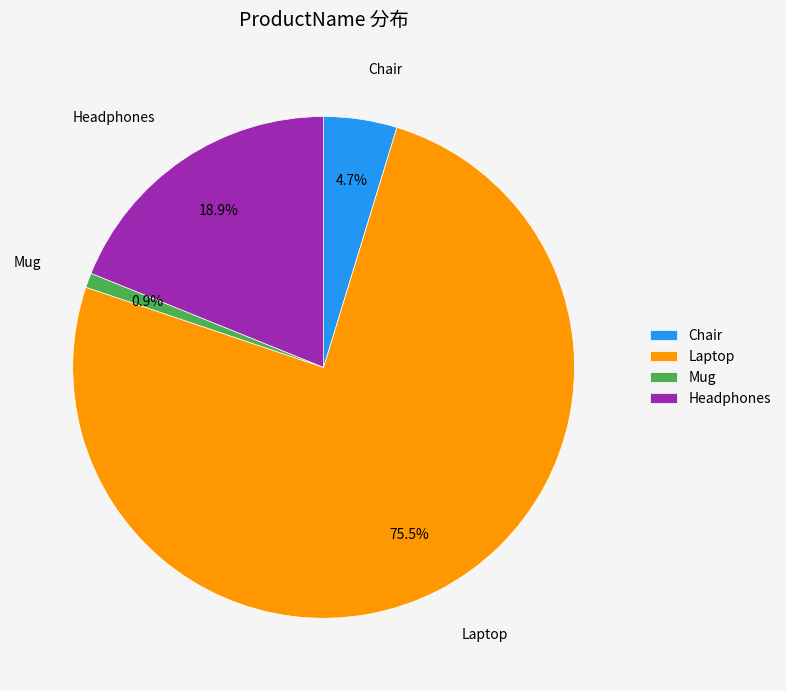

What is the total percentage of Laptop and Mug?

76.4%